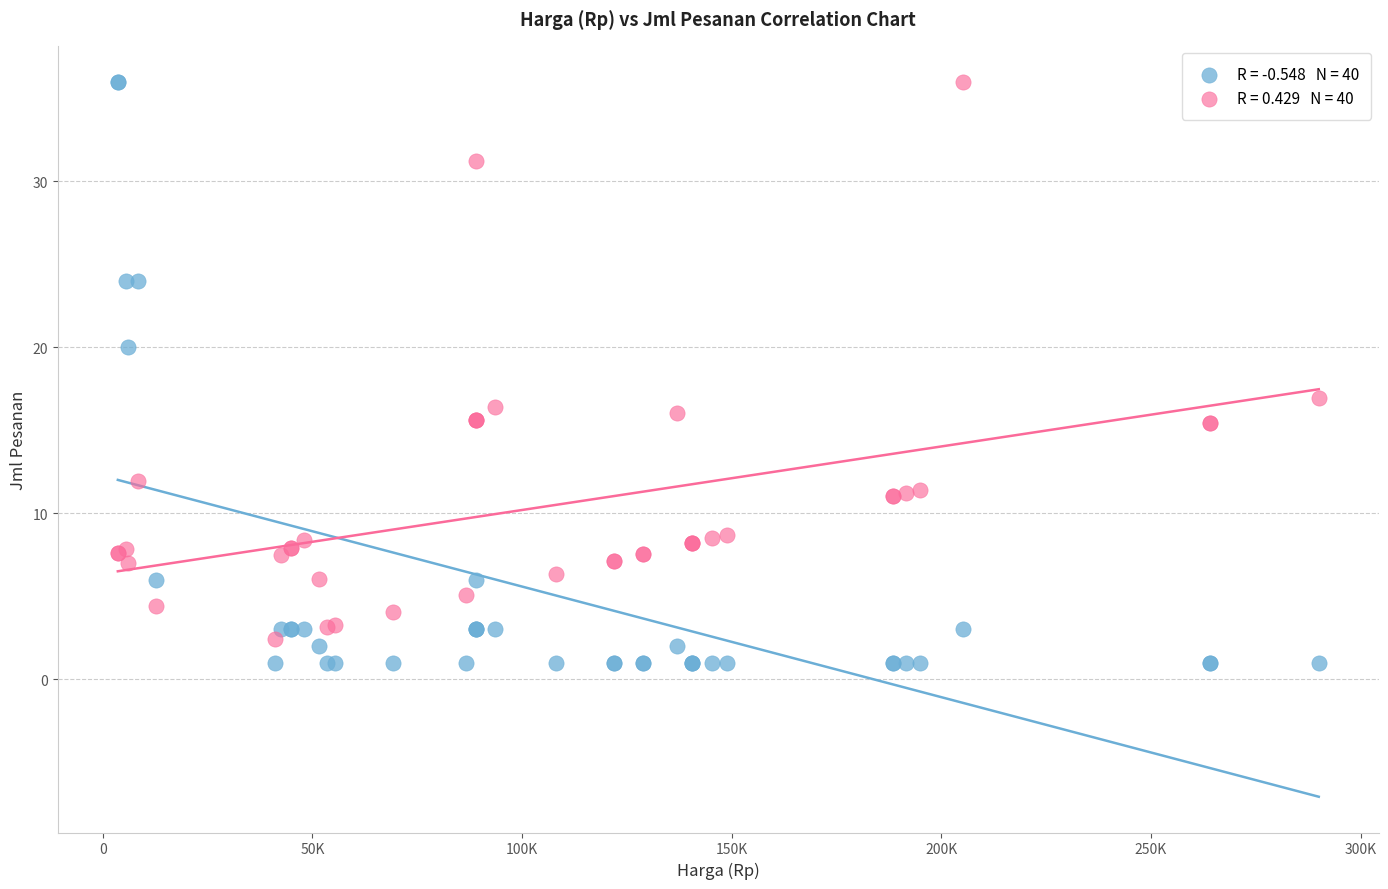

Across all series, what Y value is closest to 18?

17.0